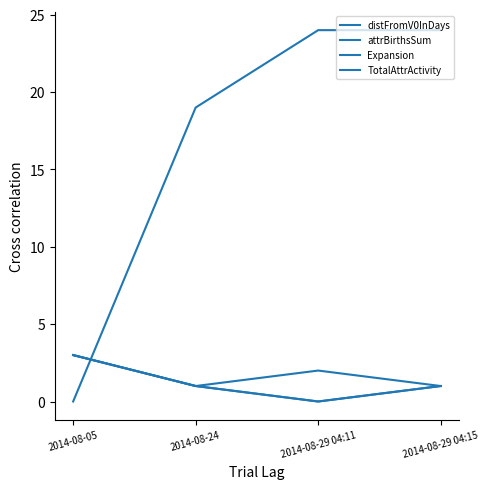

True or false: distFromV0InDays has more than 1 points higher than both neighbors.

False